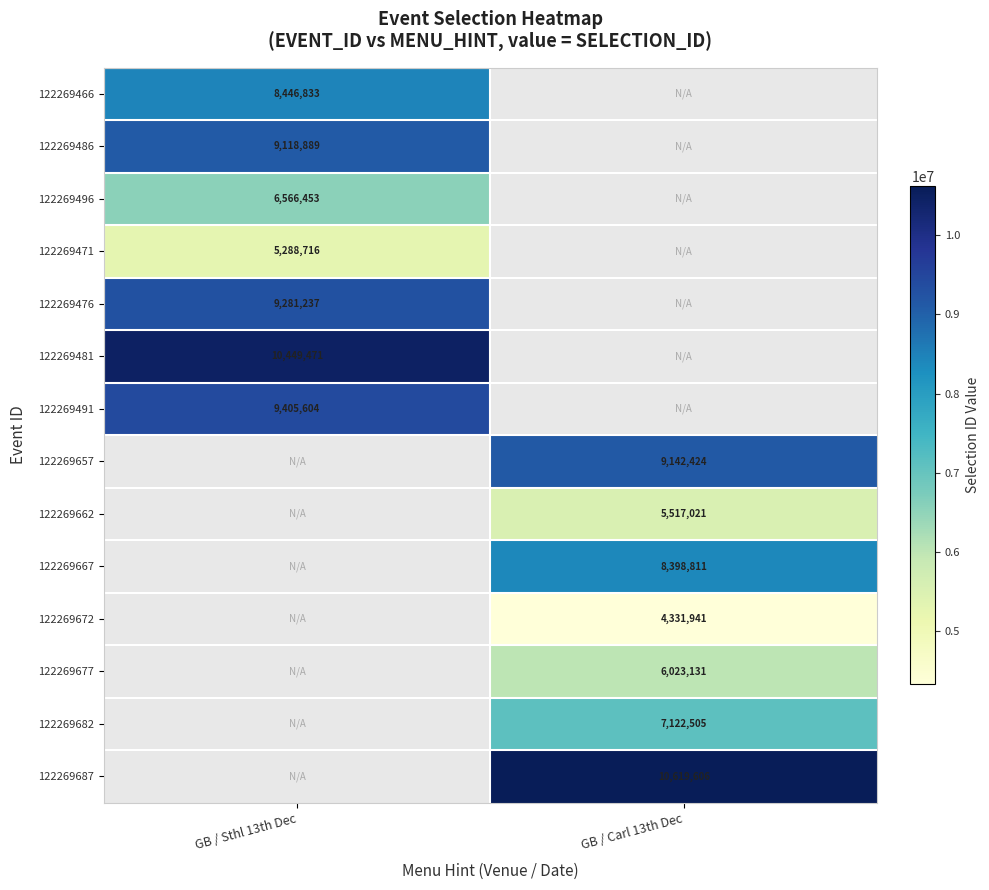

The value of 122269481 at GB / Sthl 13th Dec is 15047957. True or false?

False